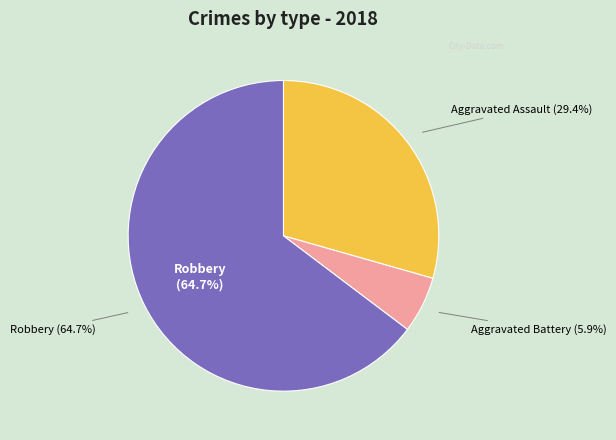

Which category has the smallest portion of the pie?

Aggravated Battery